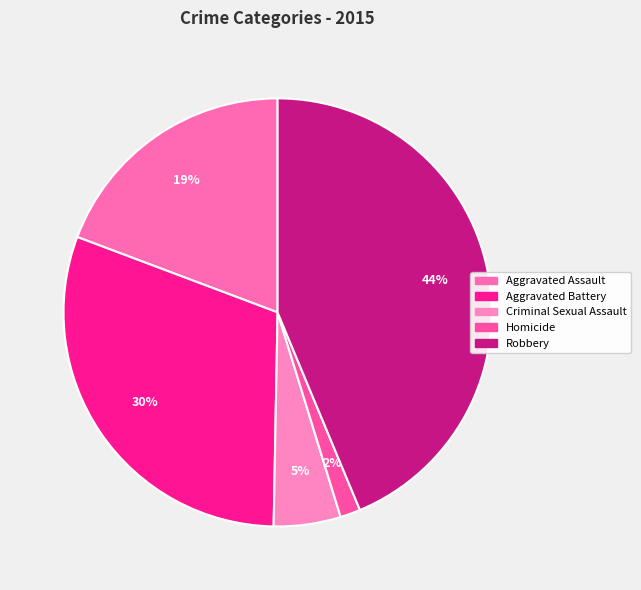

Count the number of slices in the pie.

5